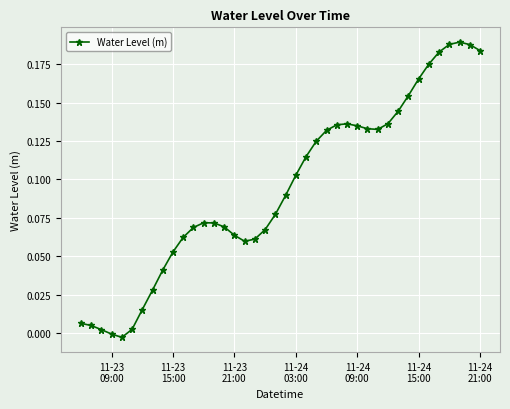

What is the sum of all values?

3.8